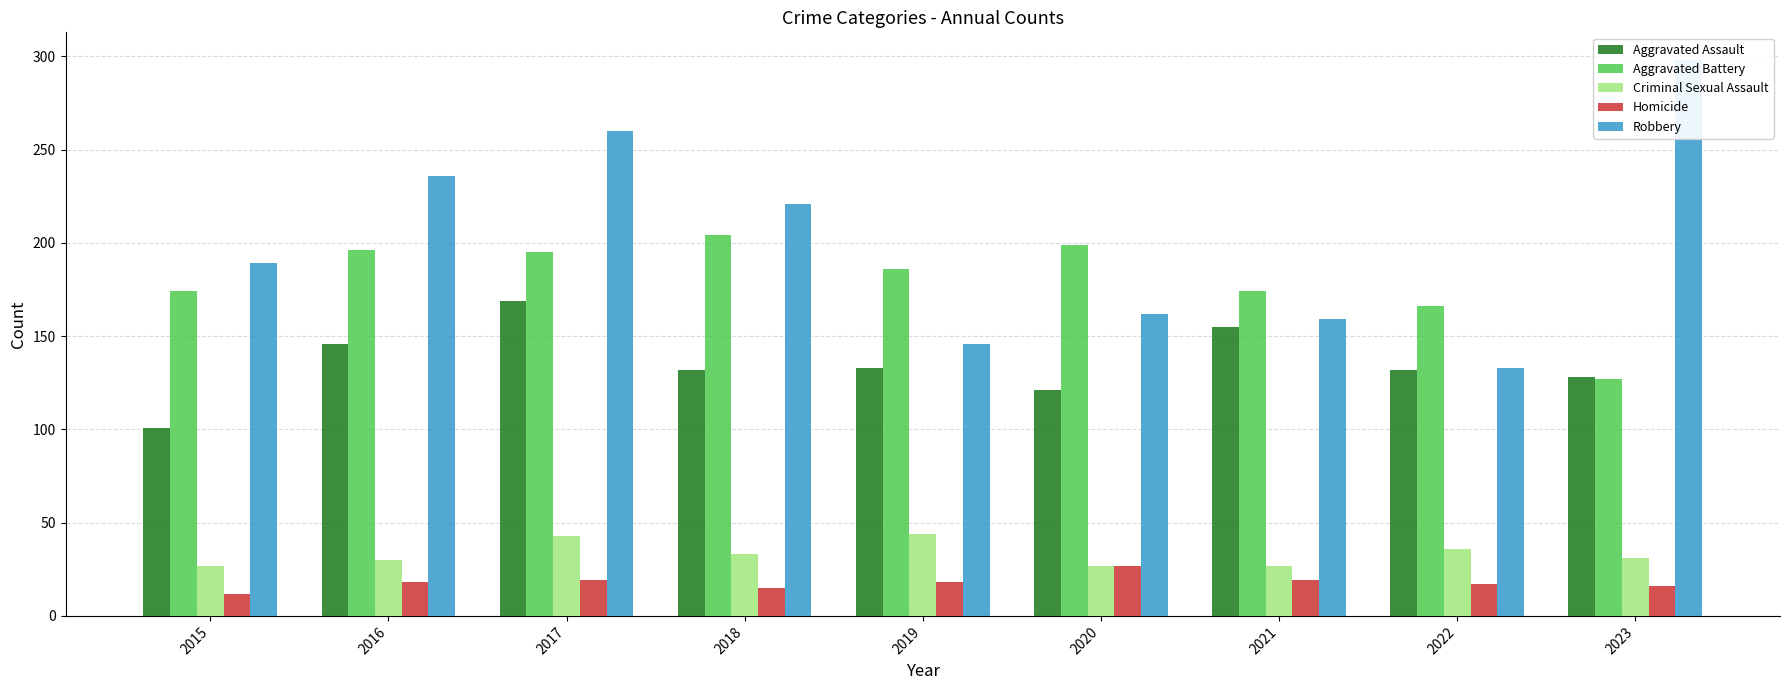

Where is Criminal Sexual Assault nearest to the value 35?

2022